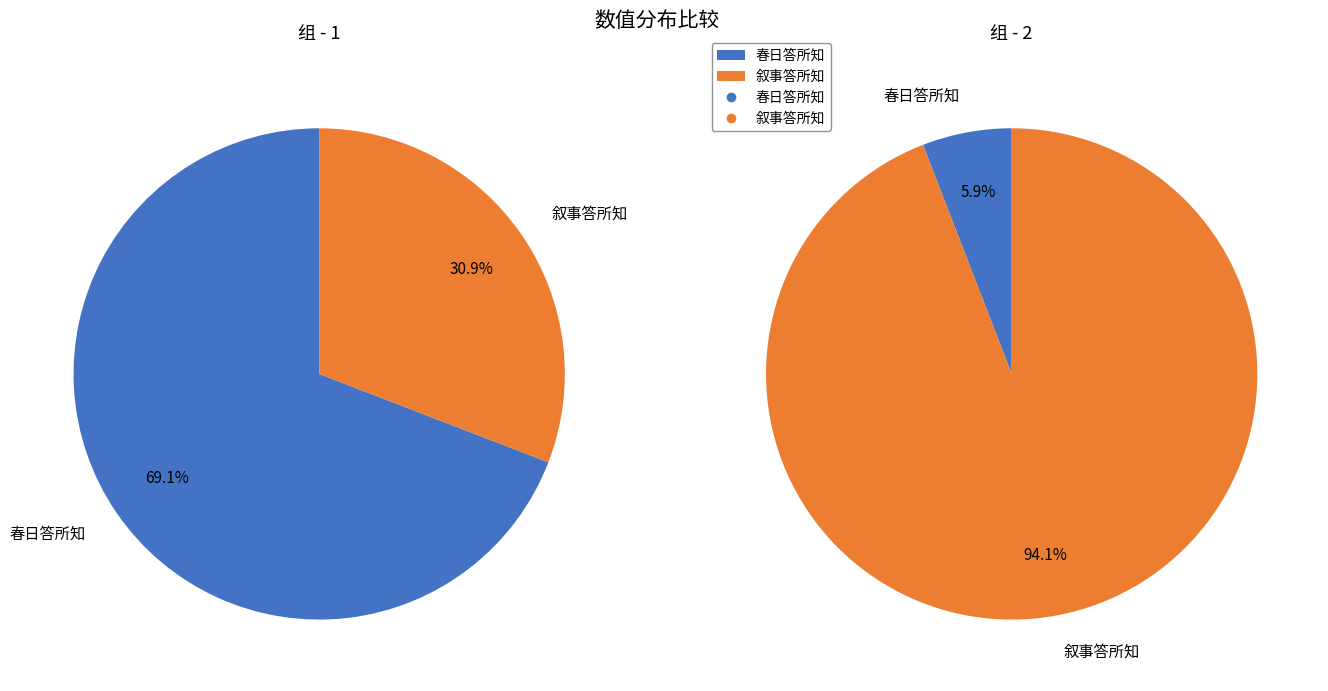

Which series has the widest spread of values?

叙事答所知